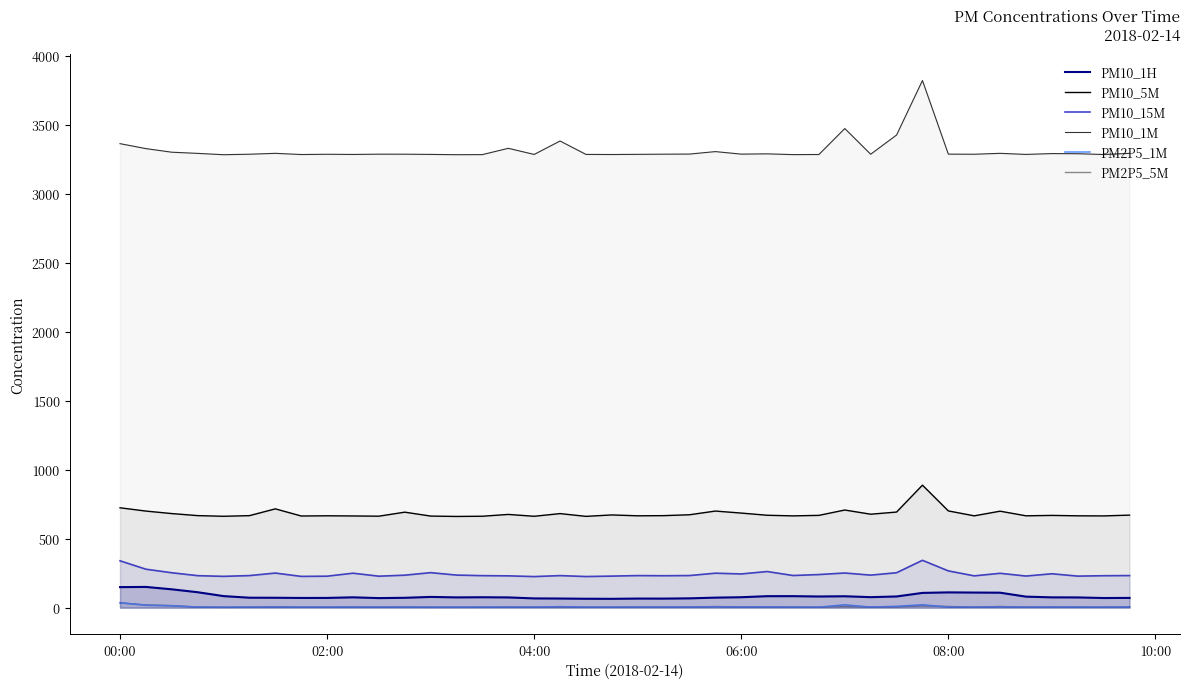

Does the chart have visible grid lines?

No